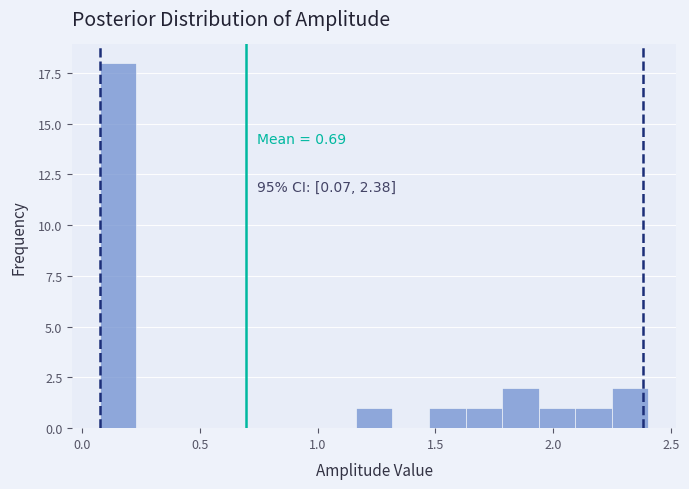

Around what value on the x-axis is the tallest bar? Give the approximate position of its centre, as read against the axis.

0.15